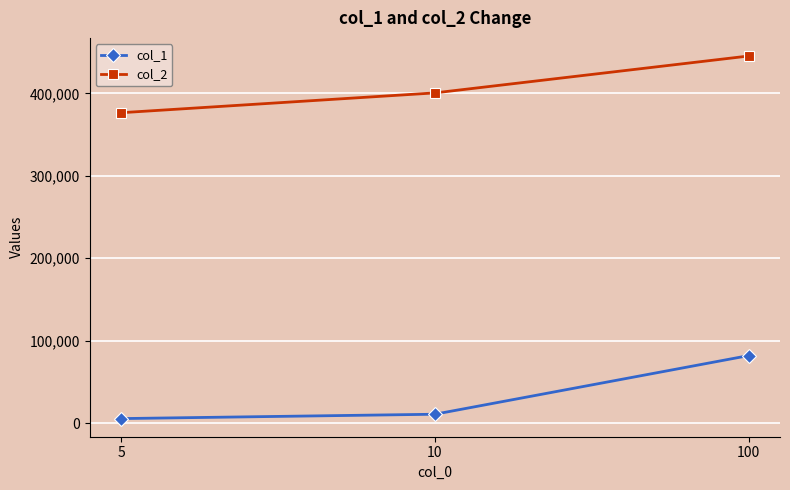

At which category does the chart reach its peak across all series?

100